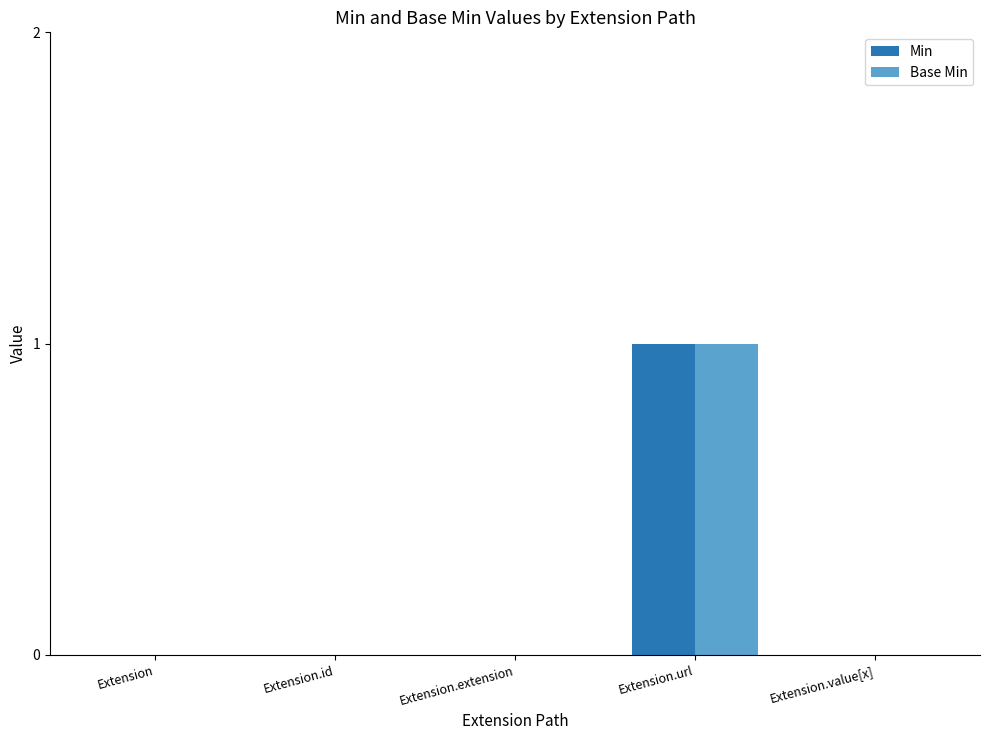

The Base Min series shows 0 at Extension.id. True or false?

True